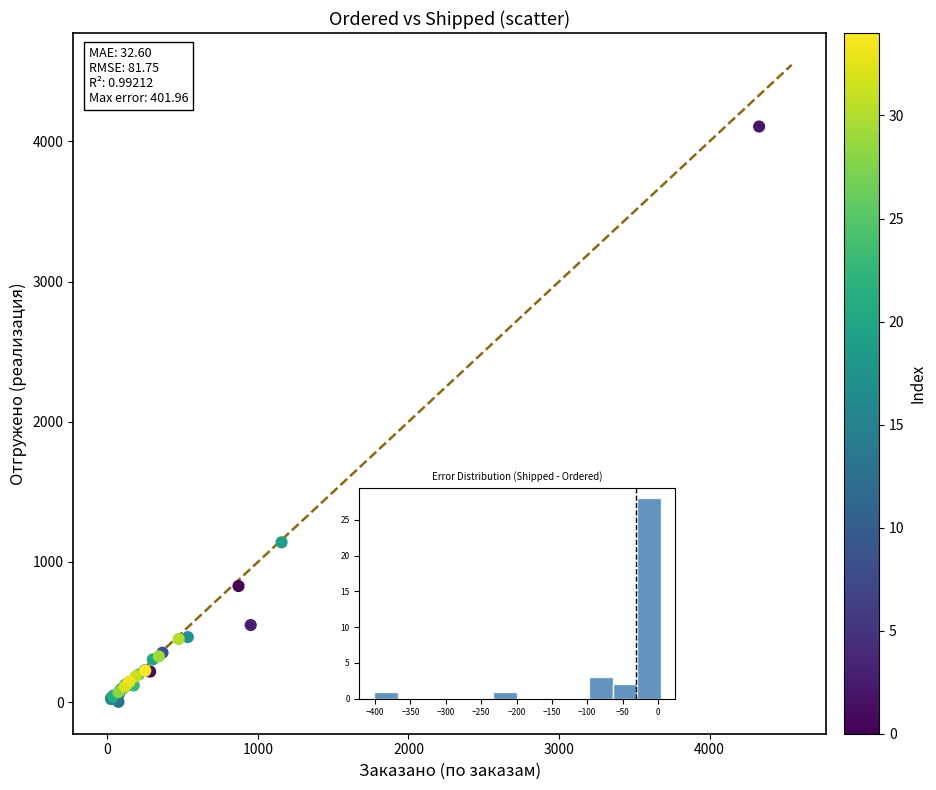

What Y value in the scatter plot is closest to 2054?

1140.2